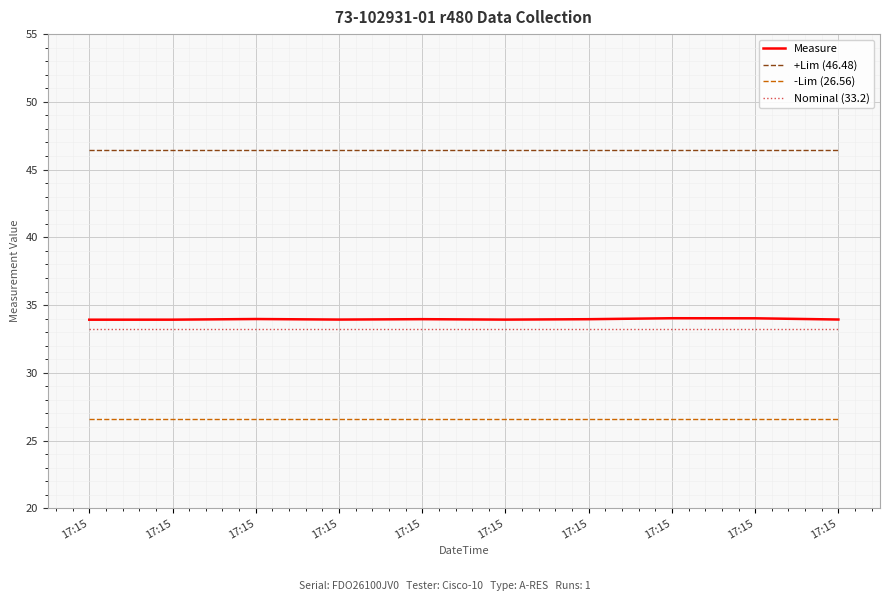

What is the difference between the second highest and second lowest values in the Measure series?

0.1